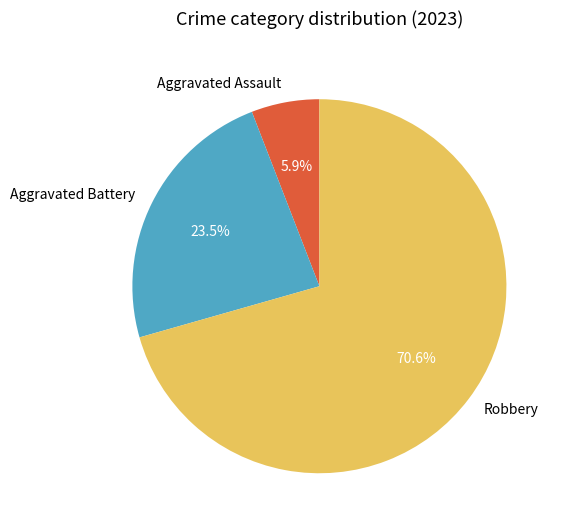

Which category has the biggest portion of the pie?

Robbery